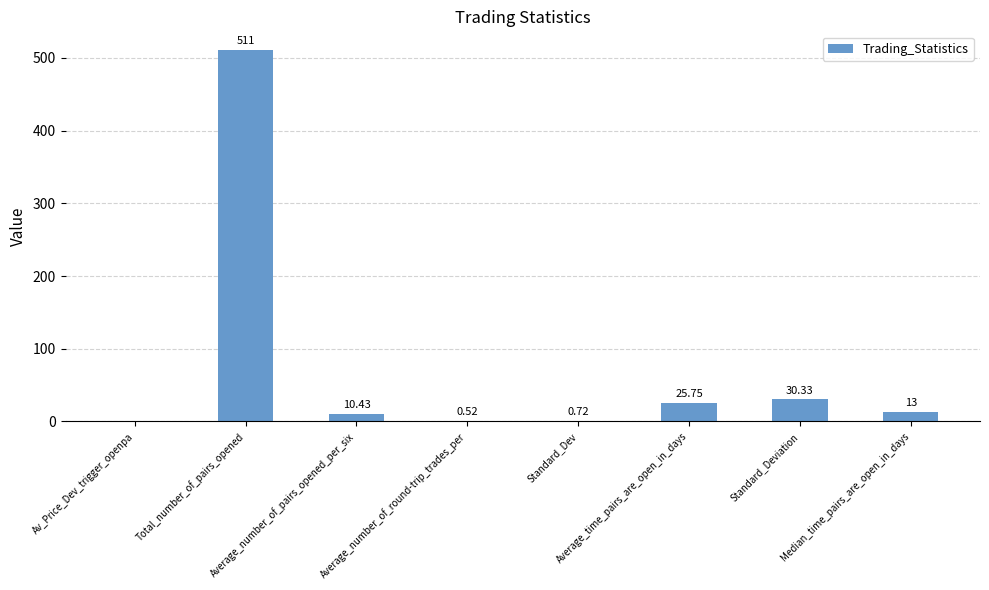

What is the sum of all values?

591.8